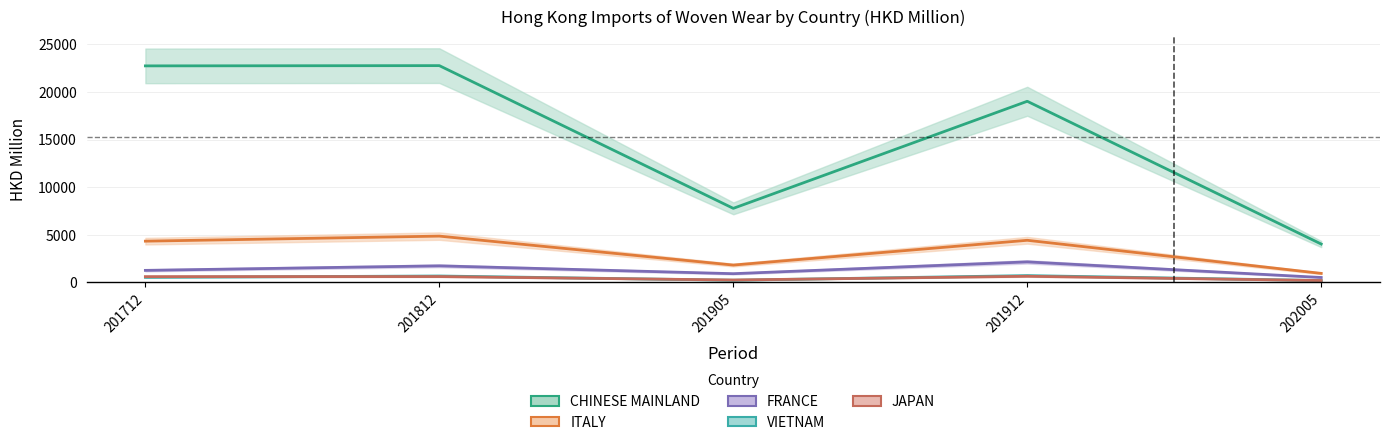

True or false: JAPAN and FRANCE intersect in this chart.

False